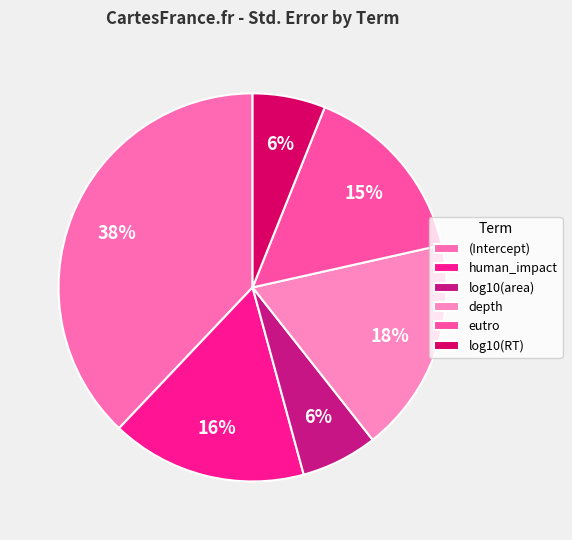

How many segments does this pie chart have?

6